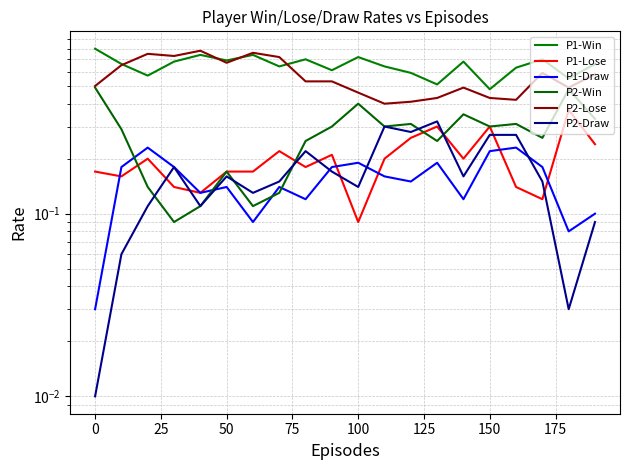

Reading right to left, transcribe all the data shown in this chart.

P1-Win: 0.7	0.6	0.7	0.6	0.5	0.7	0.5	0.6	0.6	0.7	0.6	0.7	0.6	0.7	0.7	0.7	0.7	0.6	0.7	0.8
P1-Lose: 0.2	0.4	0.1	0.1	0.3	0.2	0.3	0.3	0.2	0.1	0.2	0.2	0.2	0.2	0.2	0.1	0.1	0.2	0.2	0.2
P1-Draw: 0.1	0.1	0.2	0.2	0.2	0.1	0.2	0.1	0.2	0.2	0.2	0.1	0.1	0.1	0.1	0.1	0.2	0.2	0.2	0.0
P2-Win: 0.3	0.5	0.3	0.3	0.3	0.3	0.2	0.3	0.3	0.4	0.3	0.2	0.1	0.1	0.2	0.1	0.1	0.1	0.3	0.5
P2-Lose: 0.6	0.5	0.6	0.4	0.4	0.5	0.4	0.4	0.4	0.5	0.5	0.5	0.7	0.8	0.7	0.8	0.7	0.8	0.7	0.5
P2-Draw: 0.1	0.0	0.1	0.3	0.3	0.2	0.3	0.3	0.3	0.1	0.2	0.2	0.1	0.1	0.2	0.1	0.2	0.1	0.1	0.0